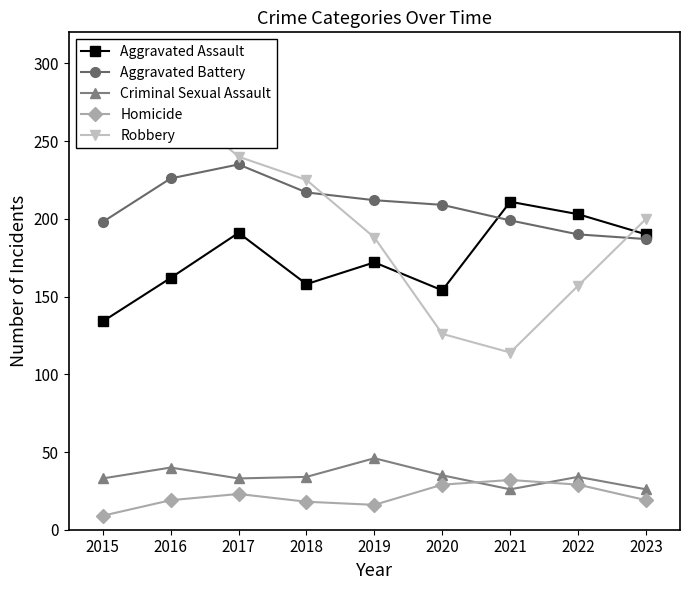

How many data points in Aggravated Assault are less than 172?

4